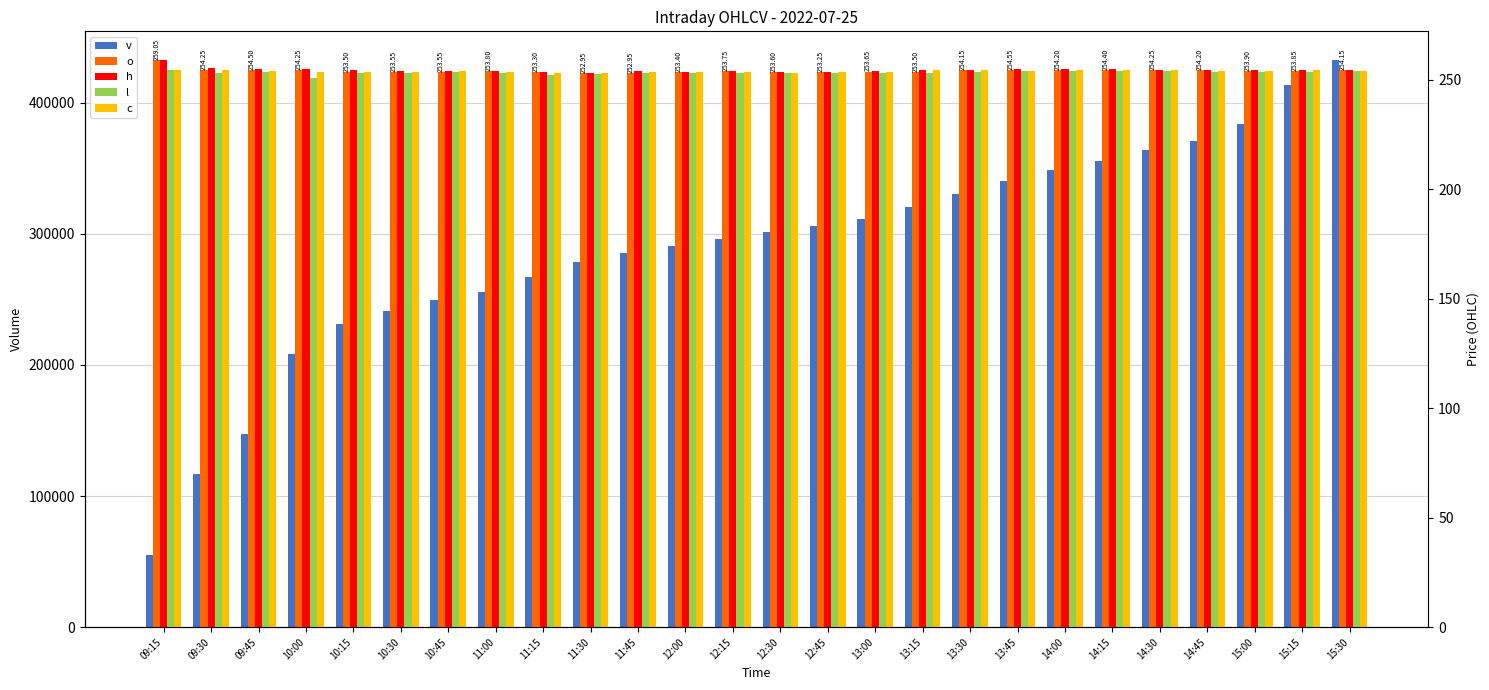

Which category has the highest value across all series?

15:30